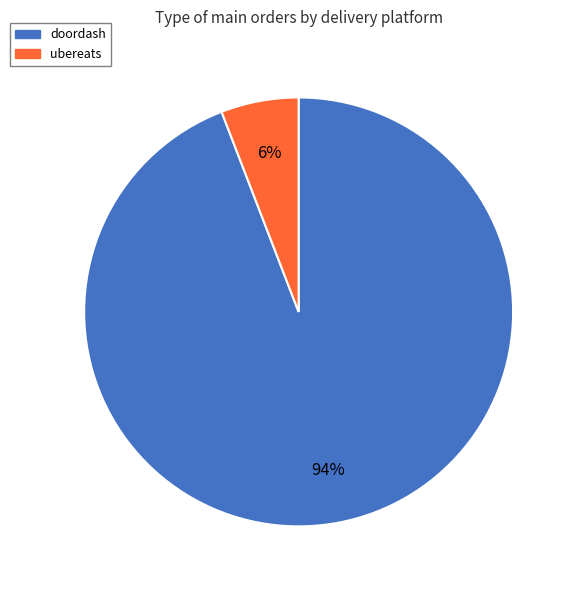

What is the ratio of the value at ubereats to the value at doordash?

0.1